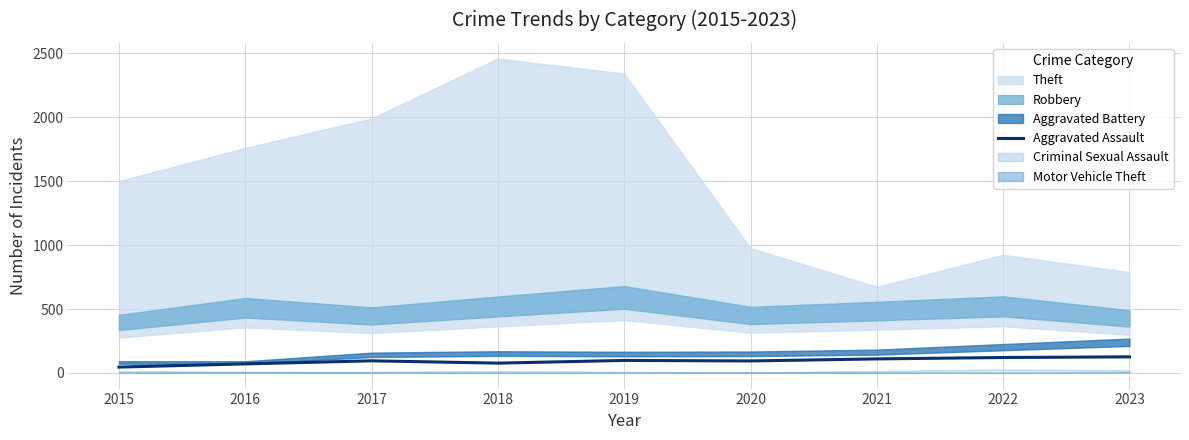

Is it true that the value at 2020 is 61?

False